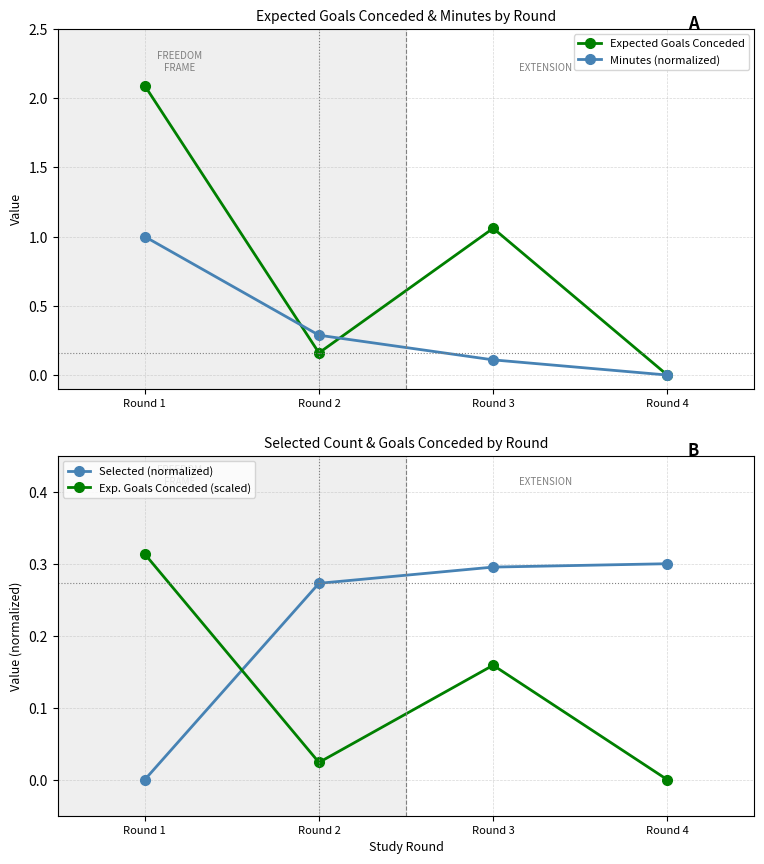

What is the value of the Exp. Goals Conceded (scaled) point at the 3rd from the left?

0.2